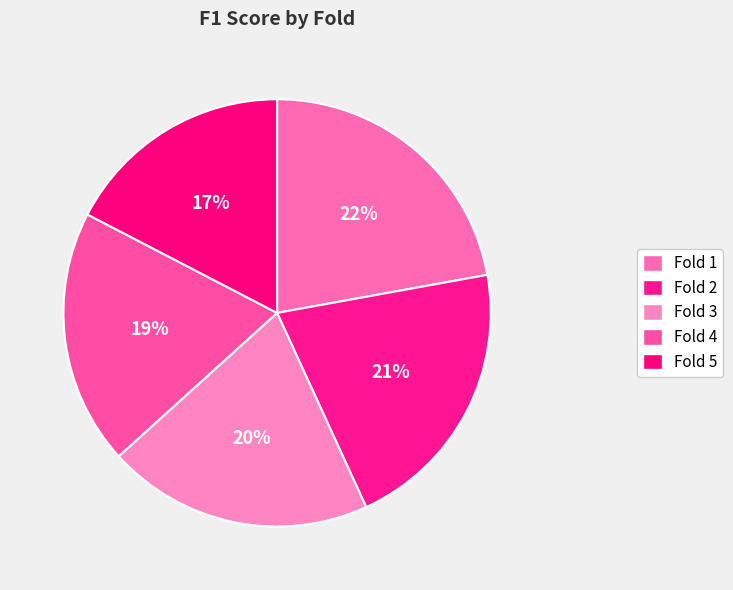

To the nearest percent, what is the difference between the largest and smallest slice percentages?

5%